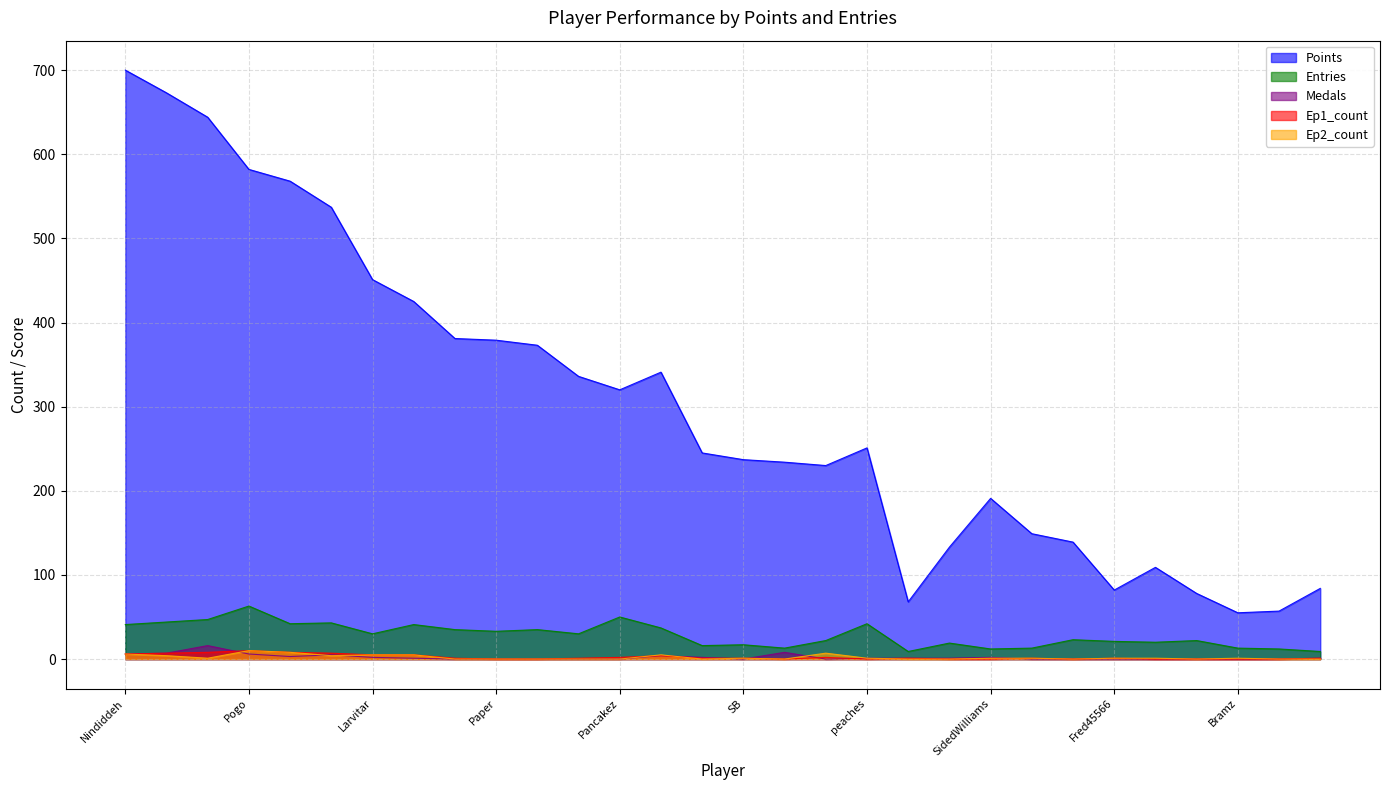

In Points, how many points are lower than both neighbors (excluding endpoints)?

5